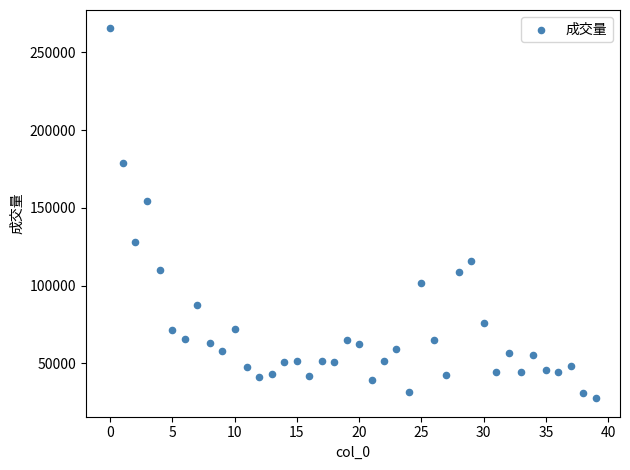

What Y value in the scatter plot is closest to 146447?

154670